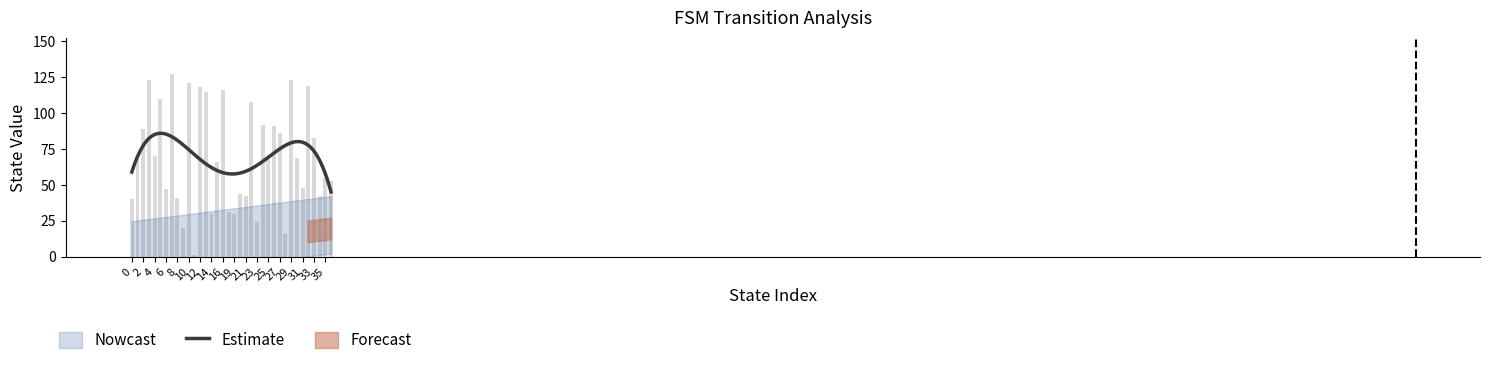

What is the change in value from 16 to 35?

-61